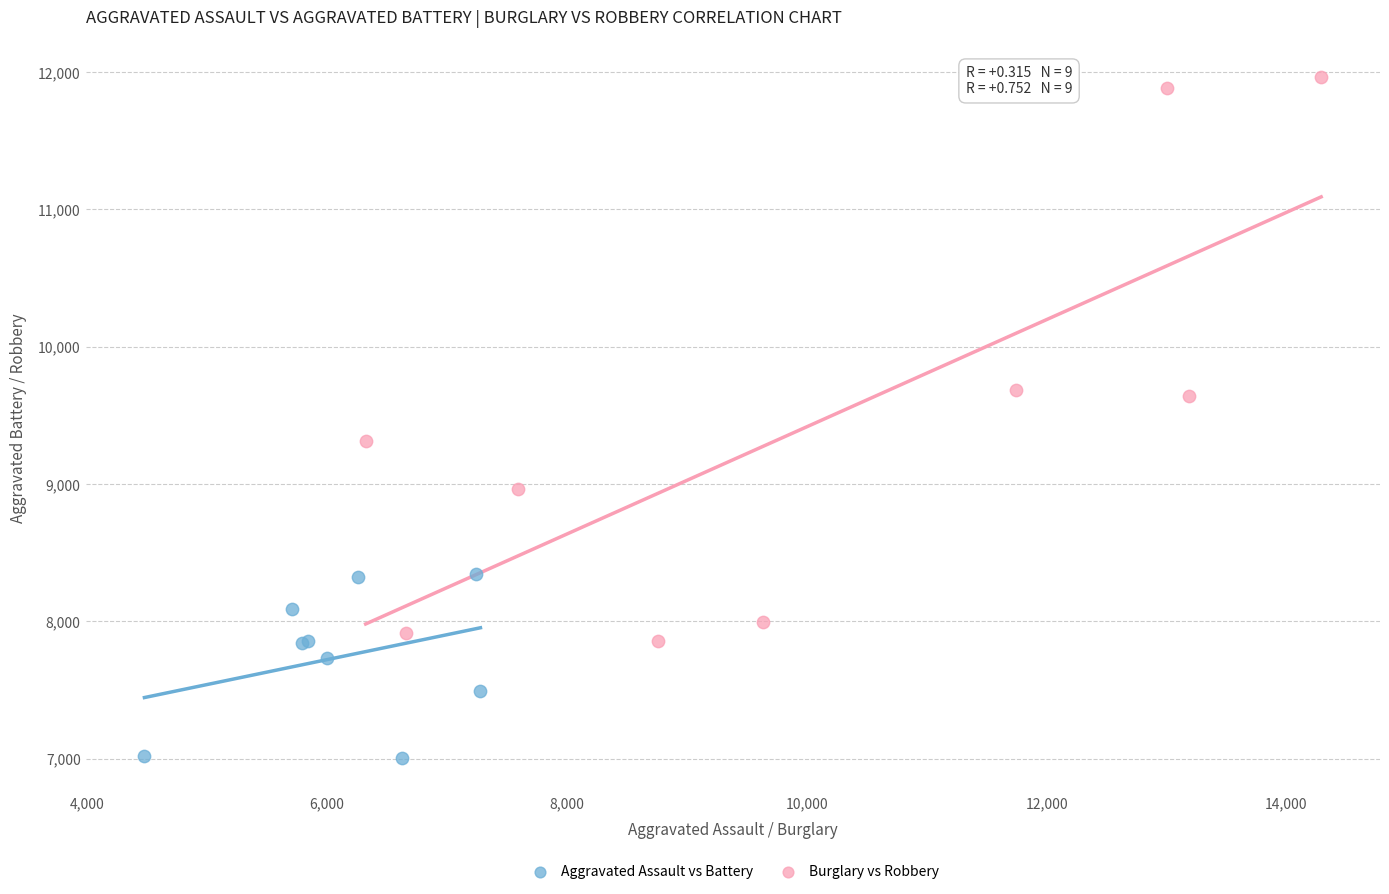

Which series contains the lowest Y value?

Aggravated Assault vs Battery